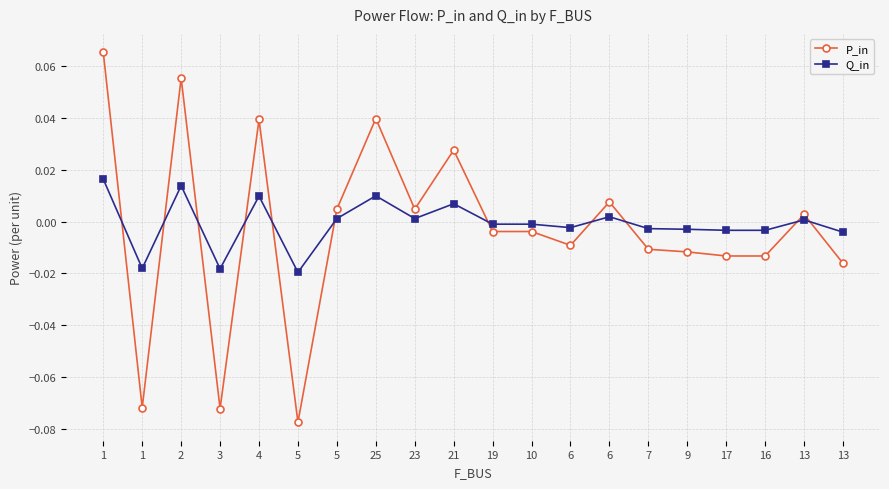

Which series changed the most between 1 and 6?

P_in